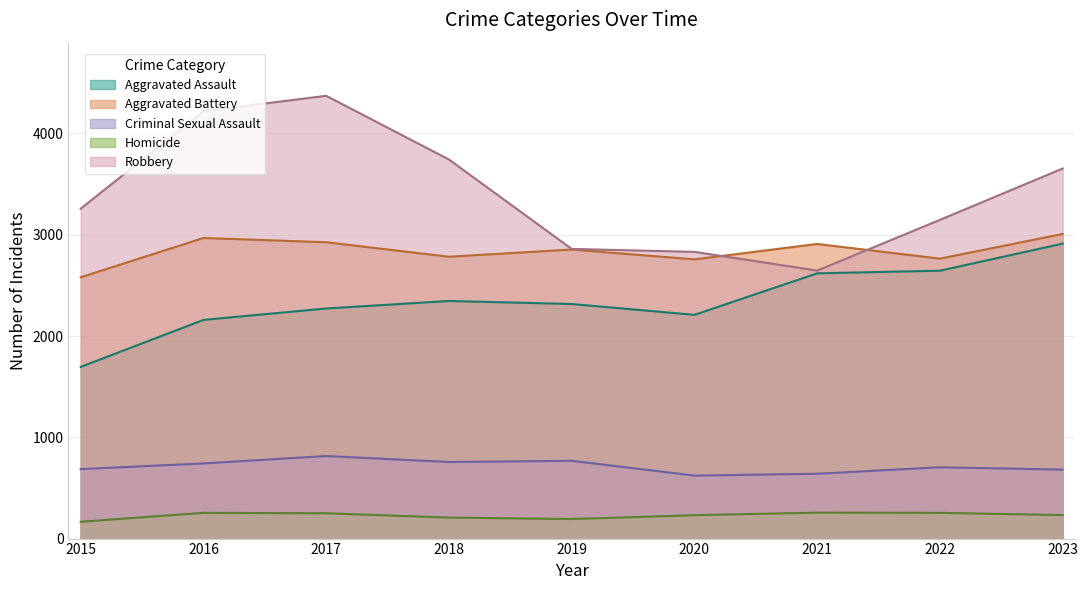

Reading left to right, list all the values displayed in this chart.

Aggravated Assault: 2015=1695	2016=2159	2017=2272	2018=2346	2019=2316	2020=2209	2021=2619	2022=2645	2023=2912
Aggravated Battery: 2015=2580	2016=2968	2017=2926	2018=2783	2019=2854	2020=2757	2021=2909	2022=2764	2023=3008
Criminal Sexual Assault: 2015=686	2016=742	2017=815	2018=756	2019=768	2020=622	2021=640	2022=704	2023=681
Homicide: 2015=166	2016=254	2017=250	2018=207	2019=193	2020=231	2021=256	2022=254	2023=232
Robbery: 2015=3258	2016=4220	2017=4372	2018=3743	2019=2860	2020=2831	2021=2646	2022=3147	2023=3654